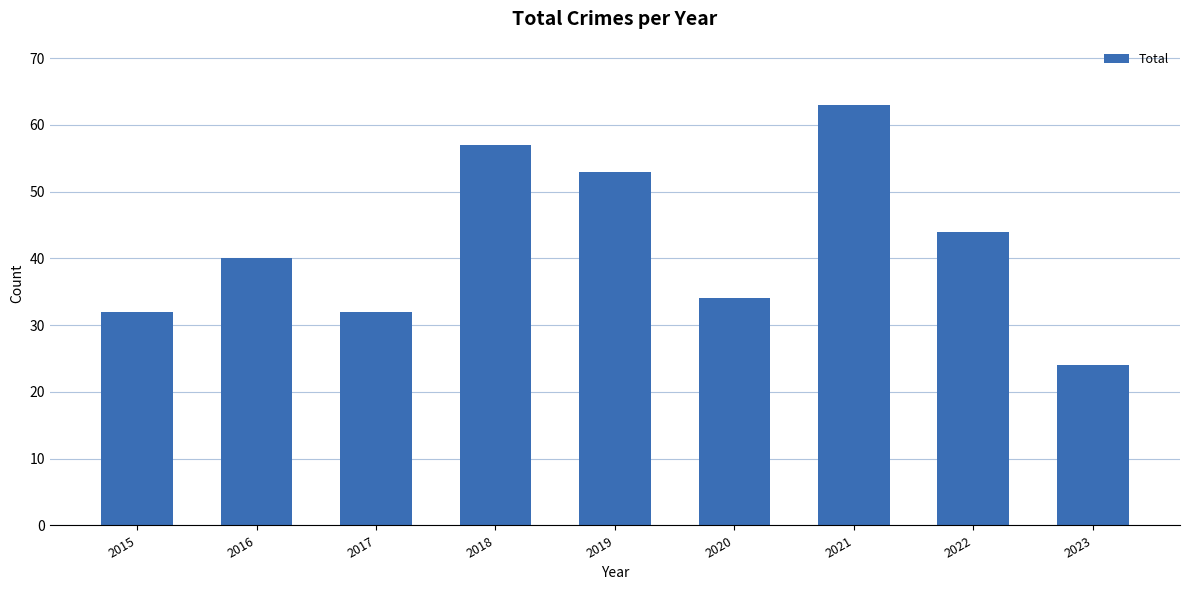

At which category does the chart reach its minimum across all series?

2023